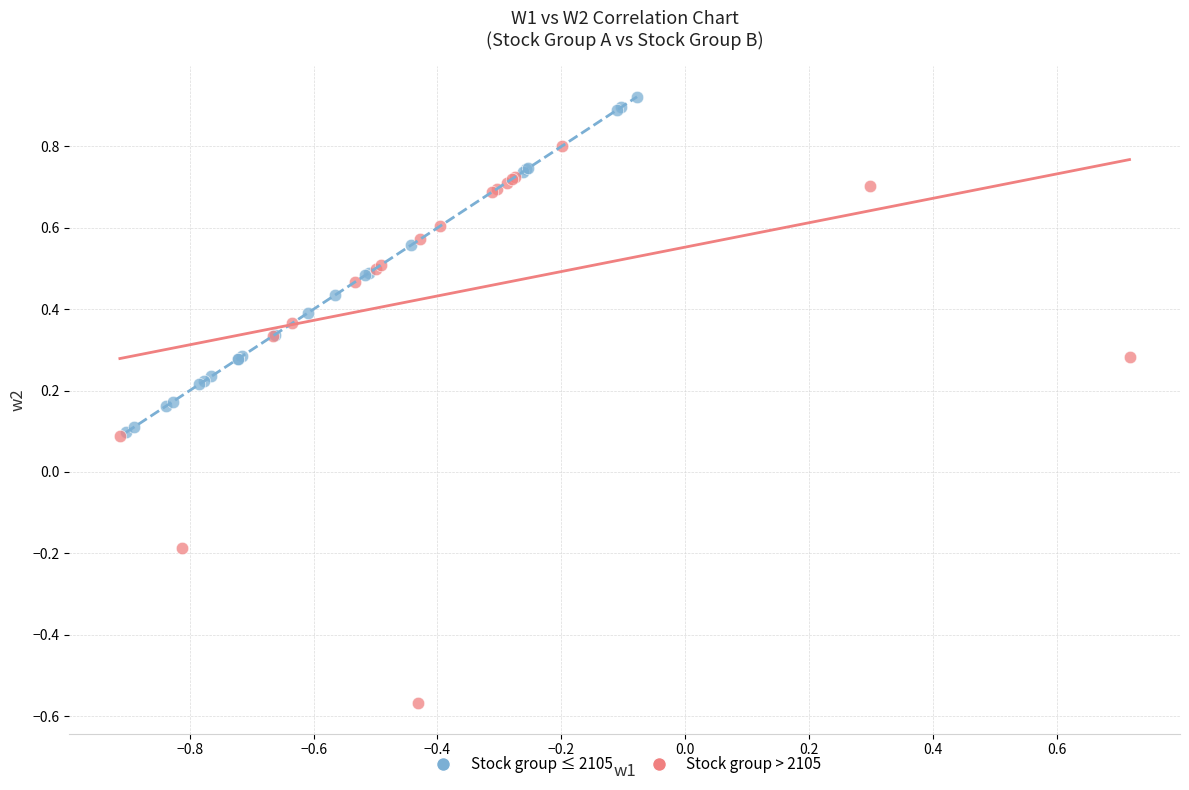

Which series has the widest spread of Y values?

Stock group > 2105